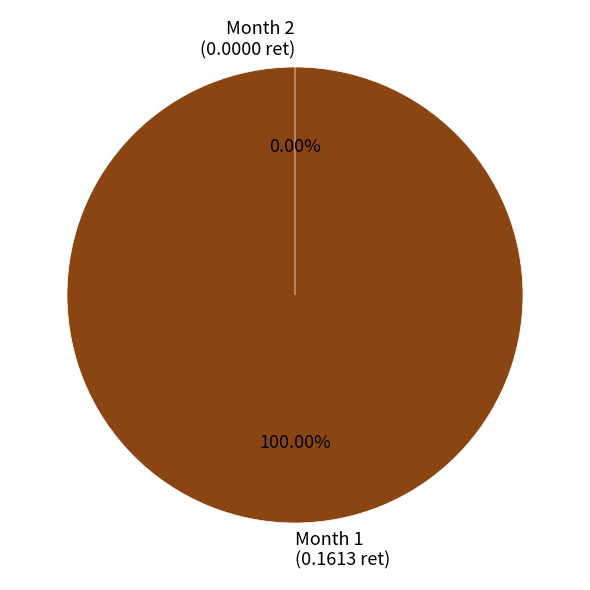

How many segments does this pie chart have?

2